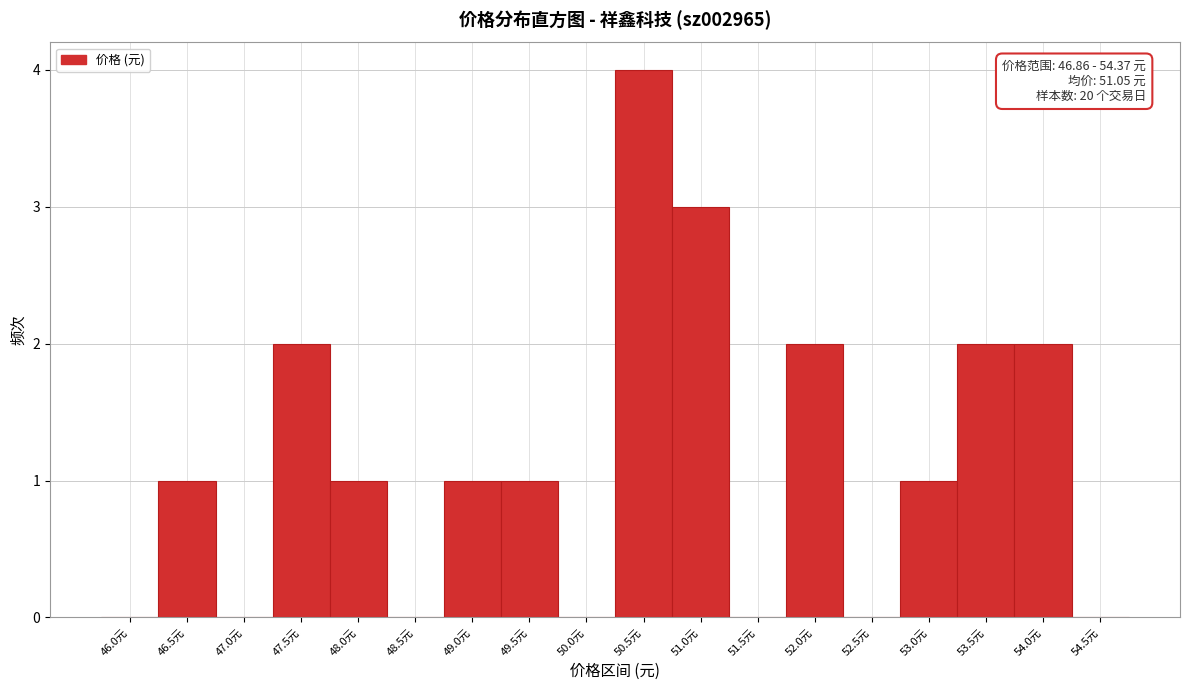

Reading right to left, list all the values displayed in this chart.

54.5元=0	54.0元=2	53.5元=2	53.0元=1	52.5元=0	52.0元=2	51.5元=0	51.0元=3	50.5元=4	50.0元=0	49.5元=1	49.0元=1	48.5元=0	48.0元=1	47.5元=2	47.0元=0	46.5元=1	46.0元=0